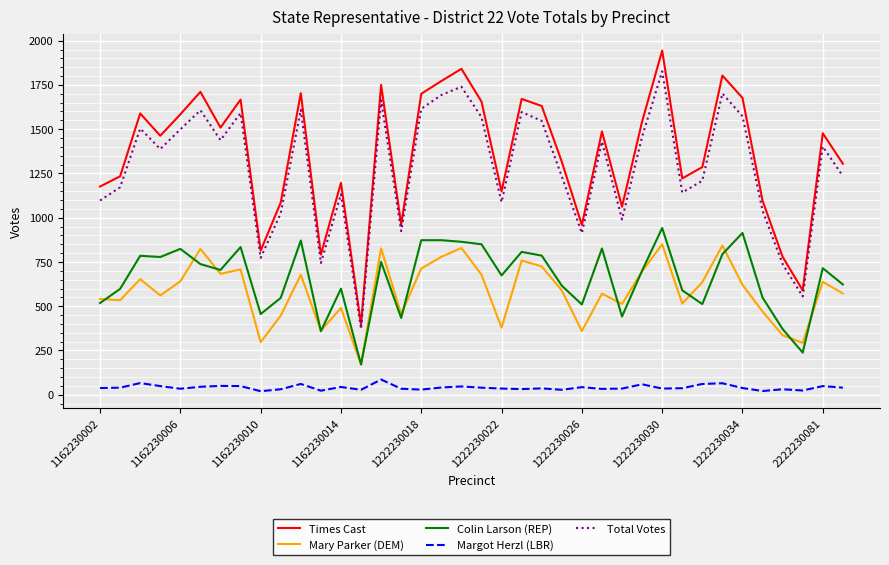

Does the chart display data point markers on the line(s)?

No